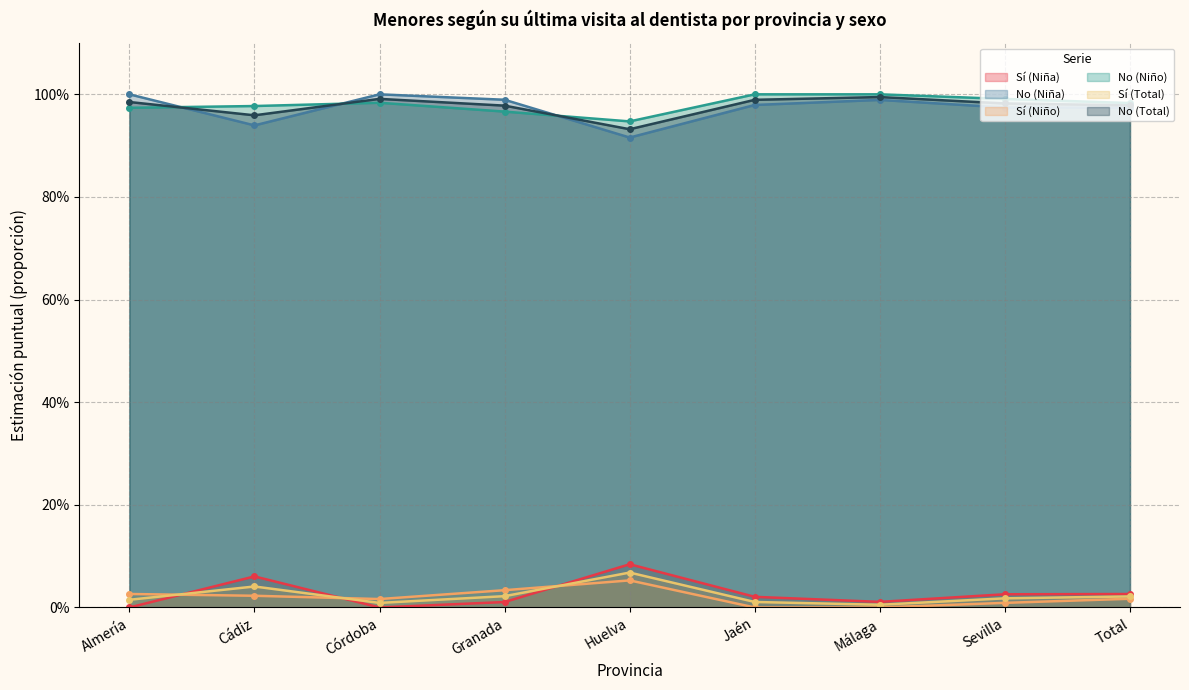

Which series has the largest range (max minus min)?

No (Niña)